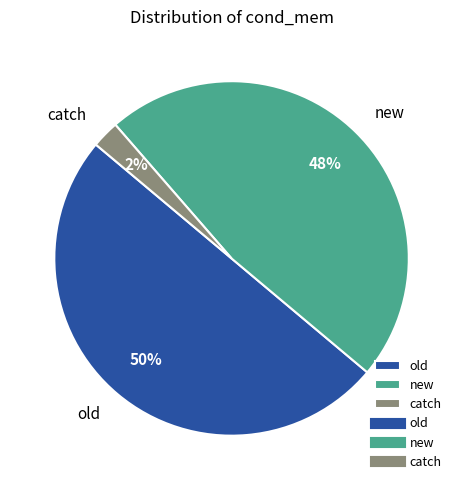

Combined, do old and catch account for over 50%?

Yes